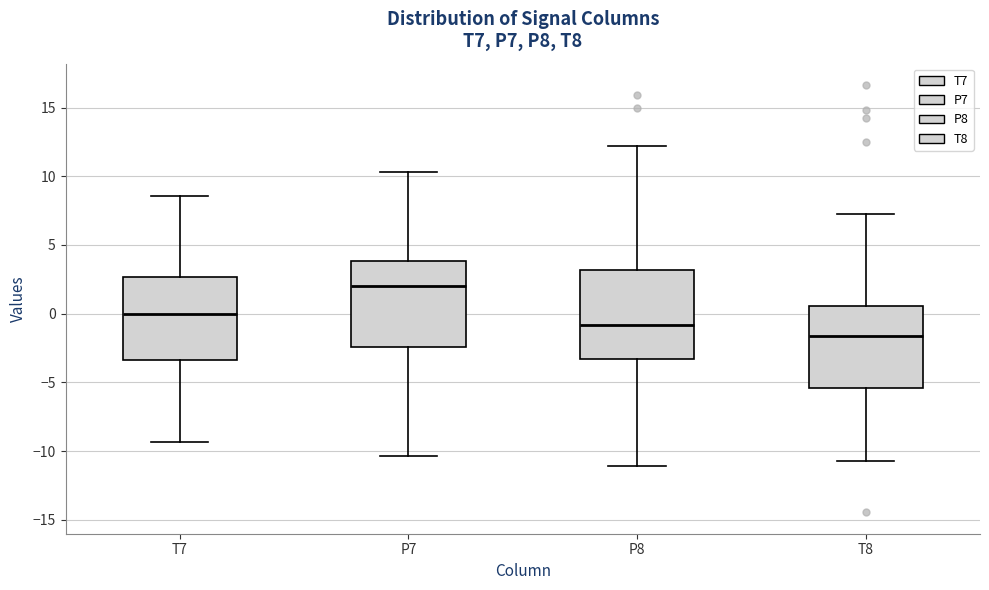

Which box's median line is the highest?

P7